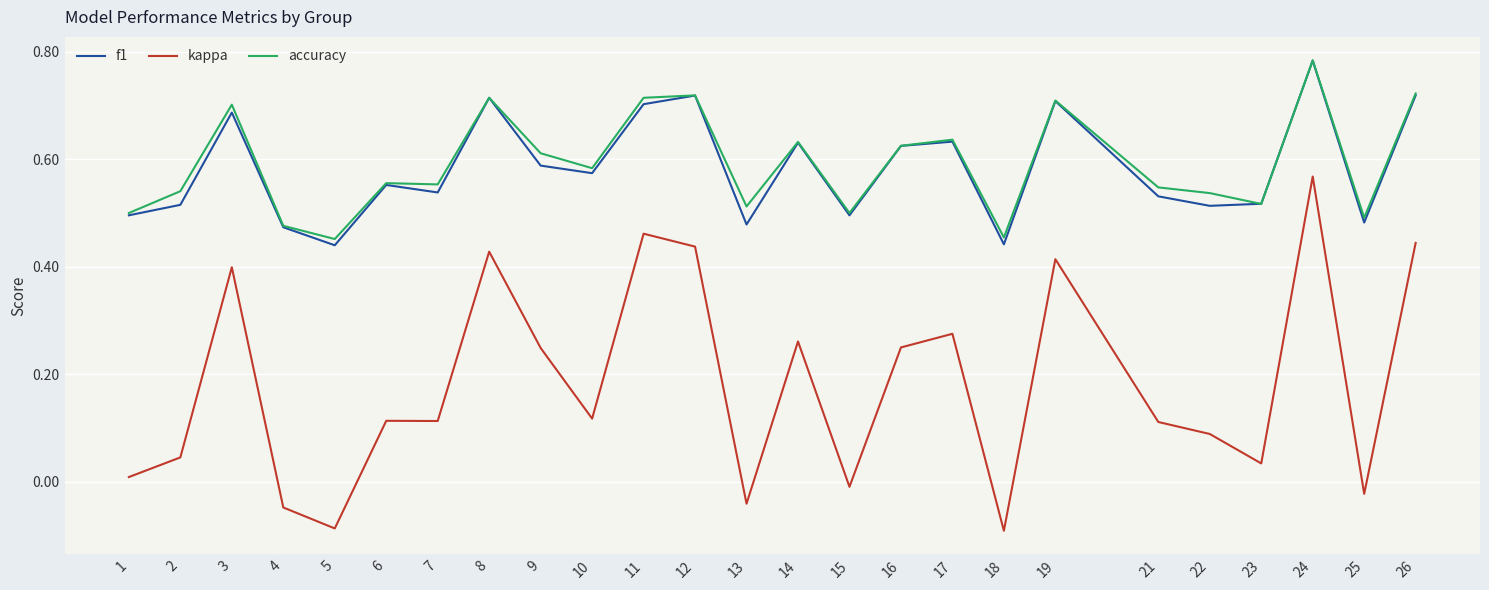

True or false: f1 has more than 0 points higher than both neighbors.

True